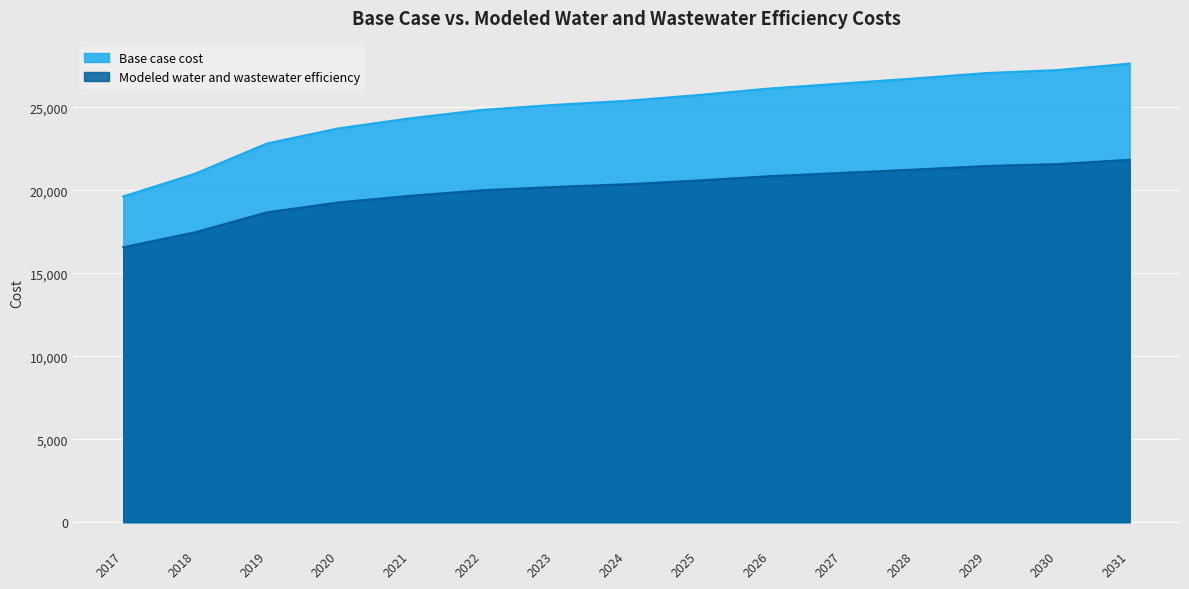

List the series in order of their peak value, highest first.

Base case cost, Modeled water and wastewater efficiency